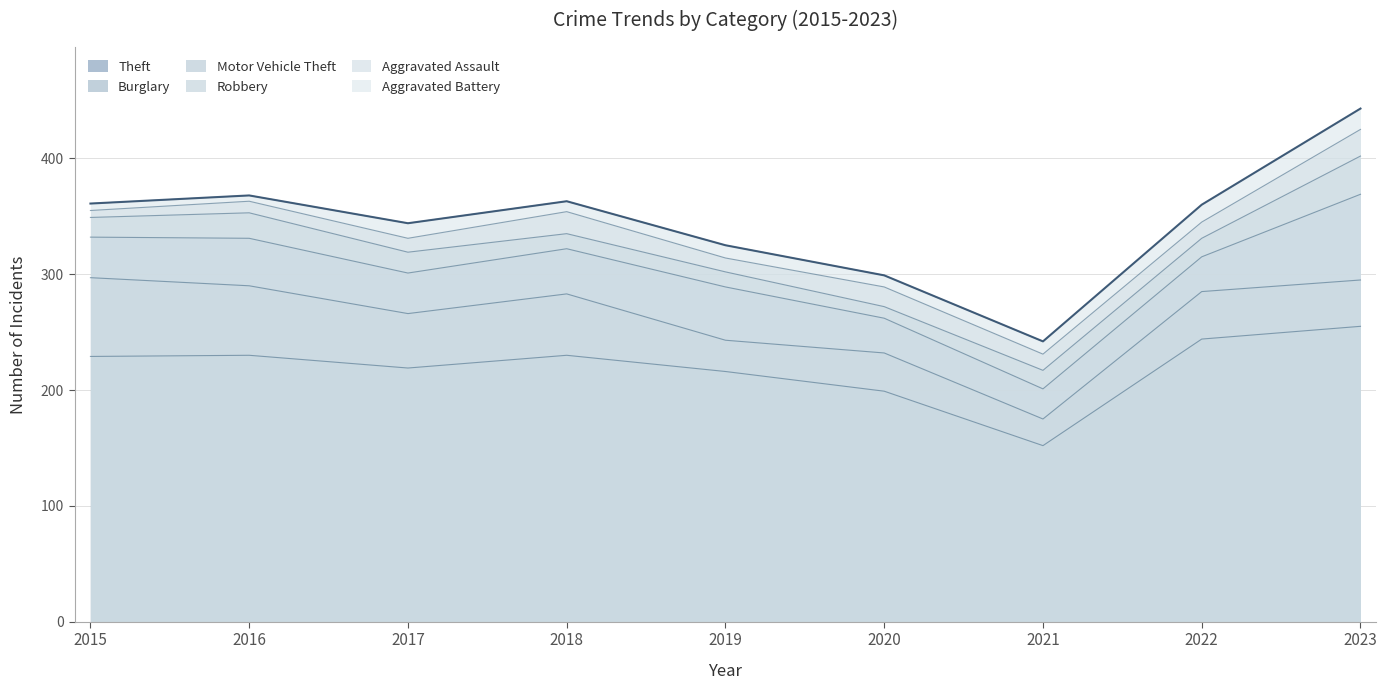

How many lines are shown in the chart?

6